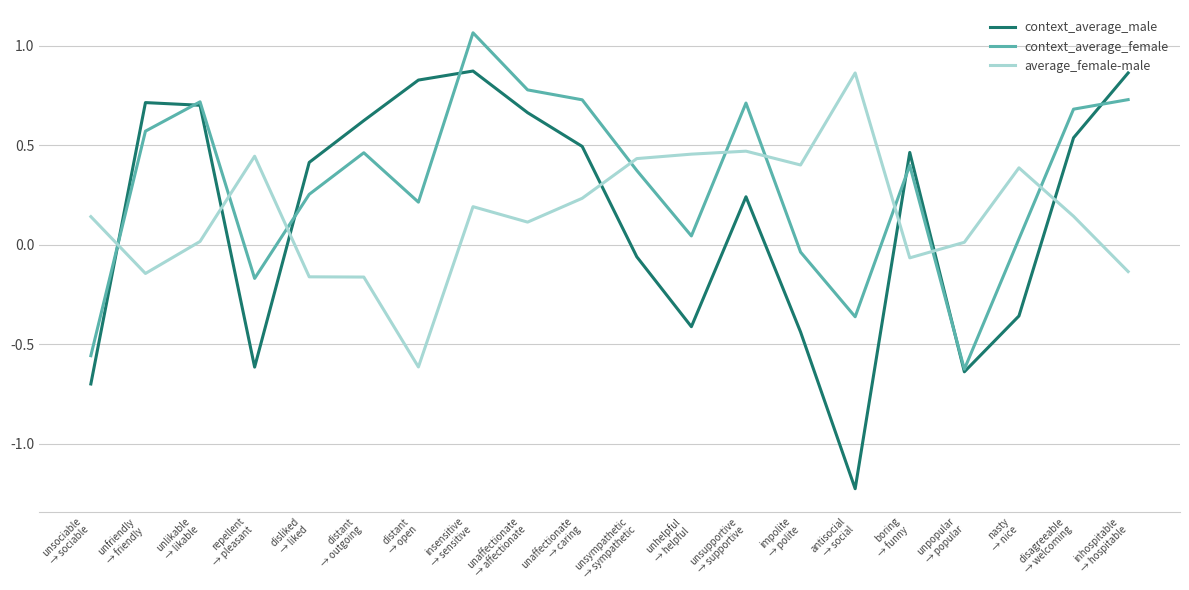

Which series ends up on top after the final intersection of context_average_male and average_female-male?

context_average_male